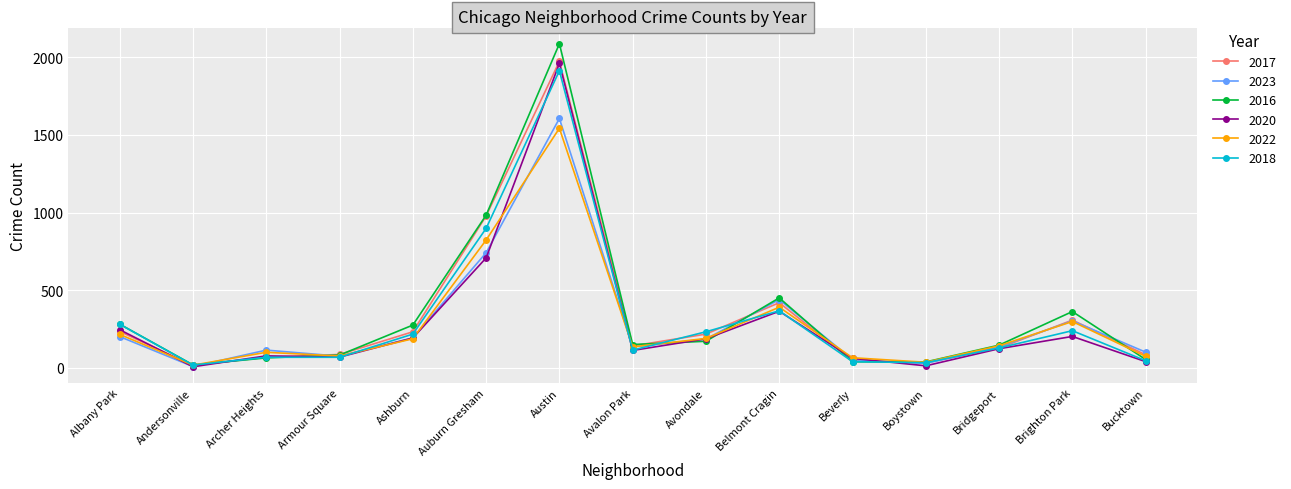

Where is the first local minimum for 2017?

Andersonville